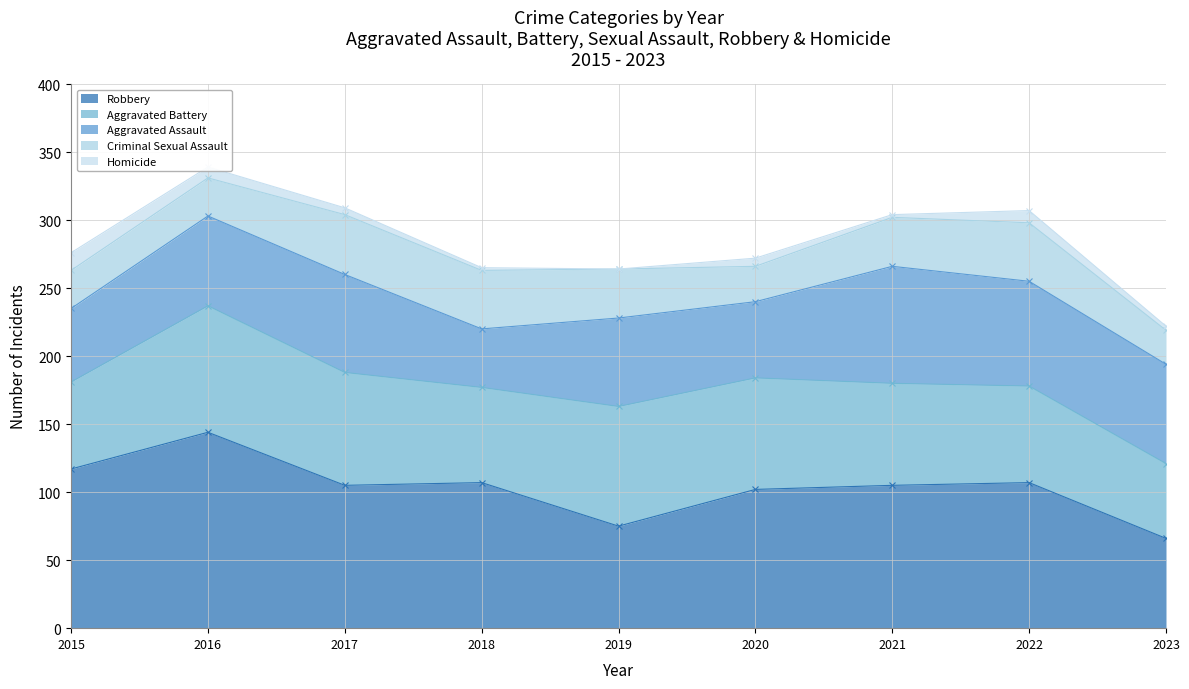

What value does the Aggravated Assault series have at 2016?

66